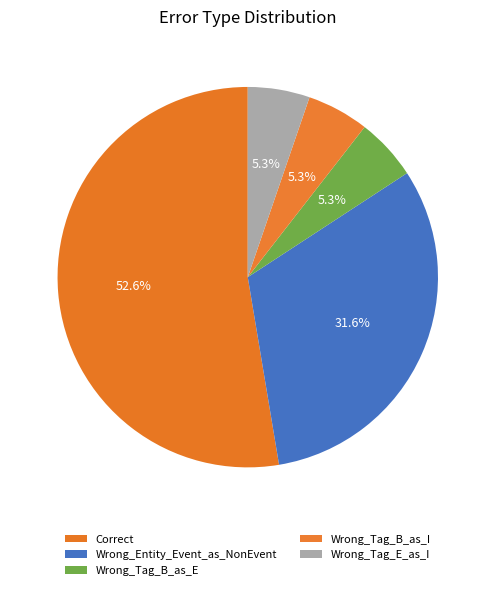

How many segments does this pie chart have?

5